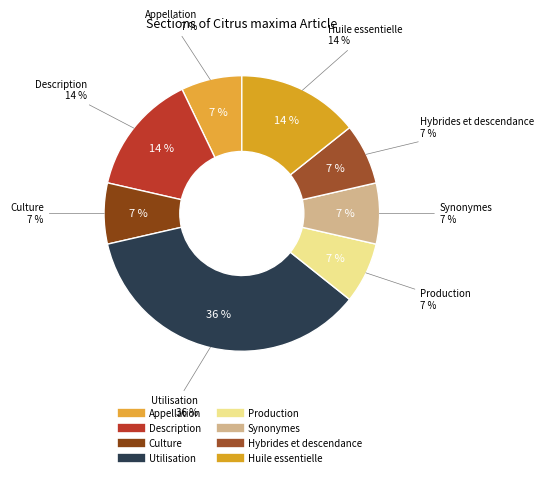

Rank the categories by value from highest to lowest.

Utilisation, Description, Huile essentielle, Appellation, Culture, Production, Synonymes, Hybrides et descendance